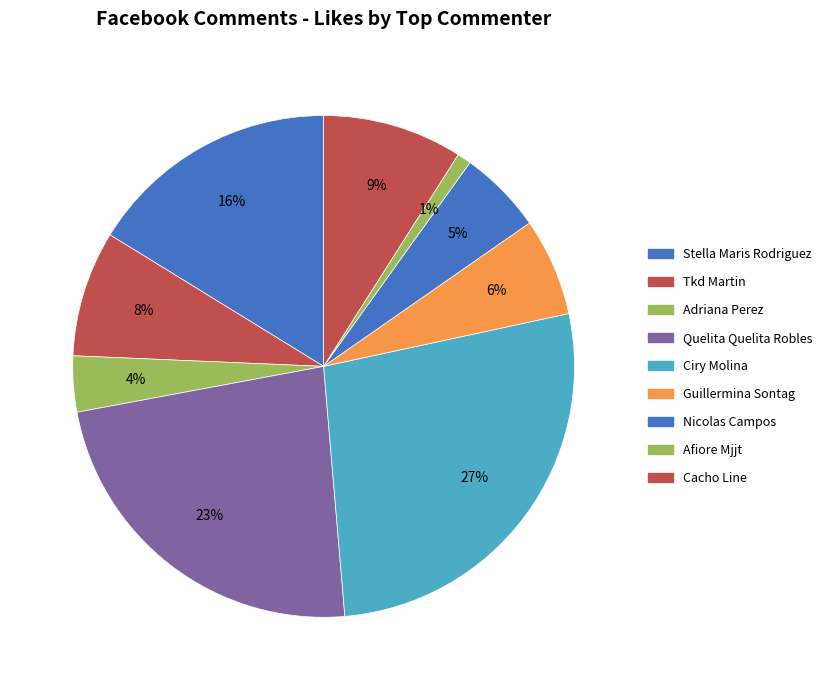

How many slices are in this pie chart?

9